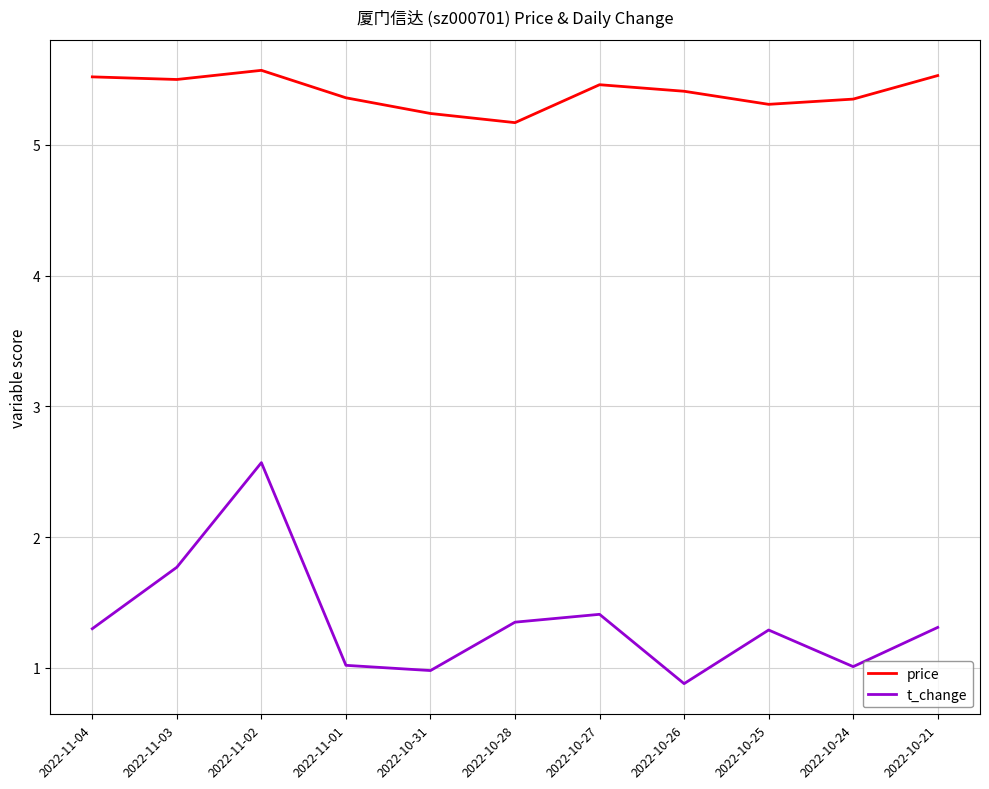

What position from the right is 2022-11-01?

8